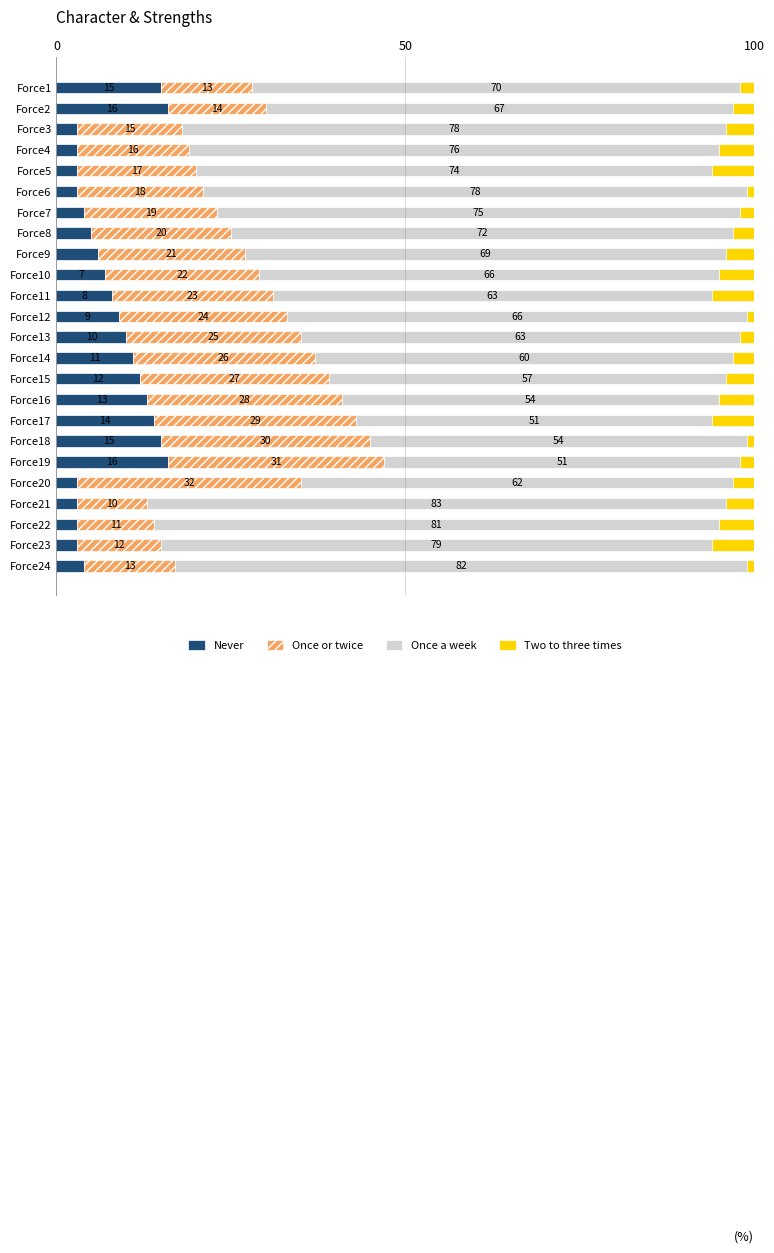

Is it true that Never equals 26.0 at Force1?

False